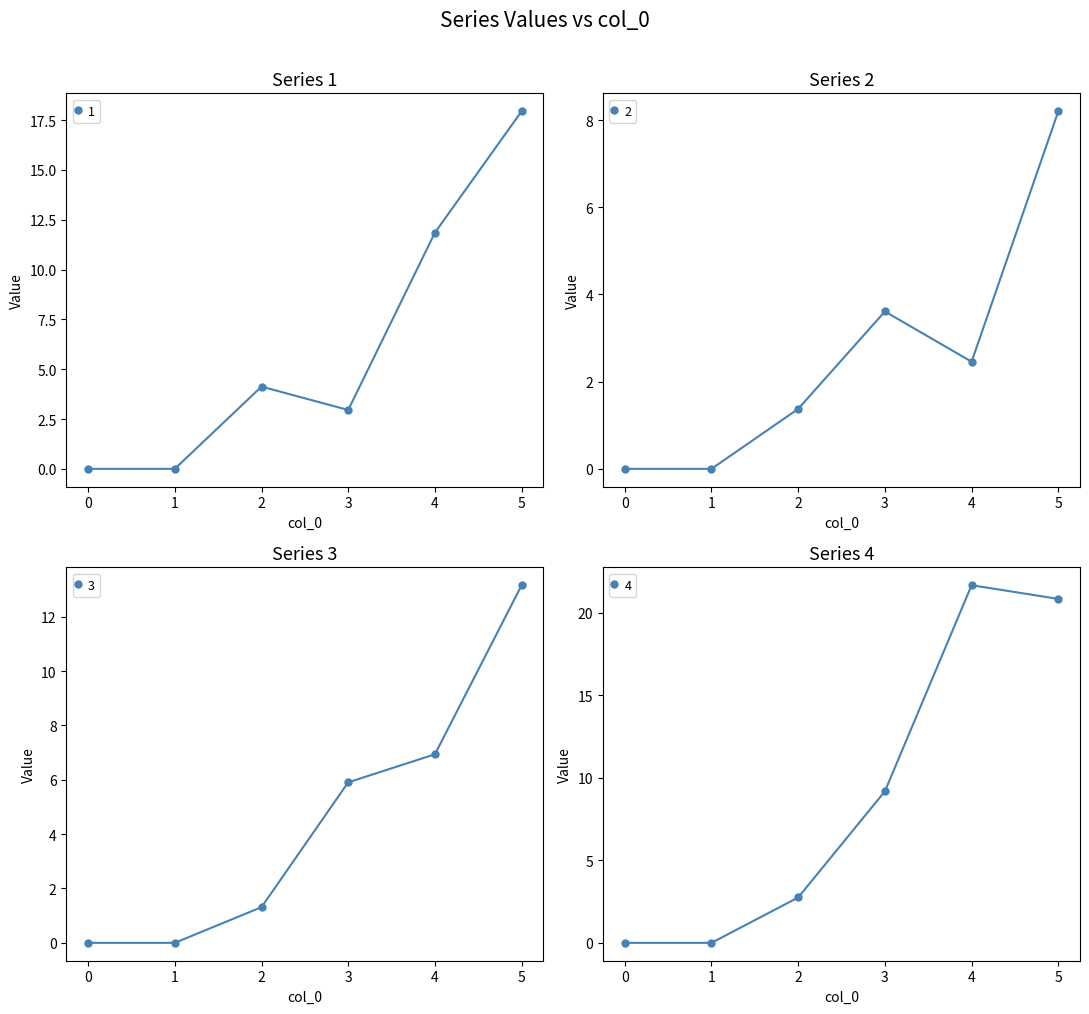

What is the difference between the 2 values at 3 and 1?

3.6